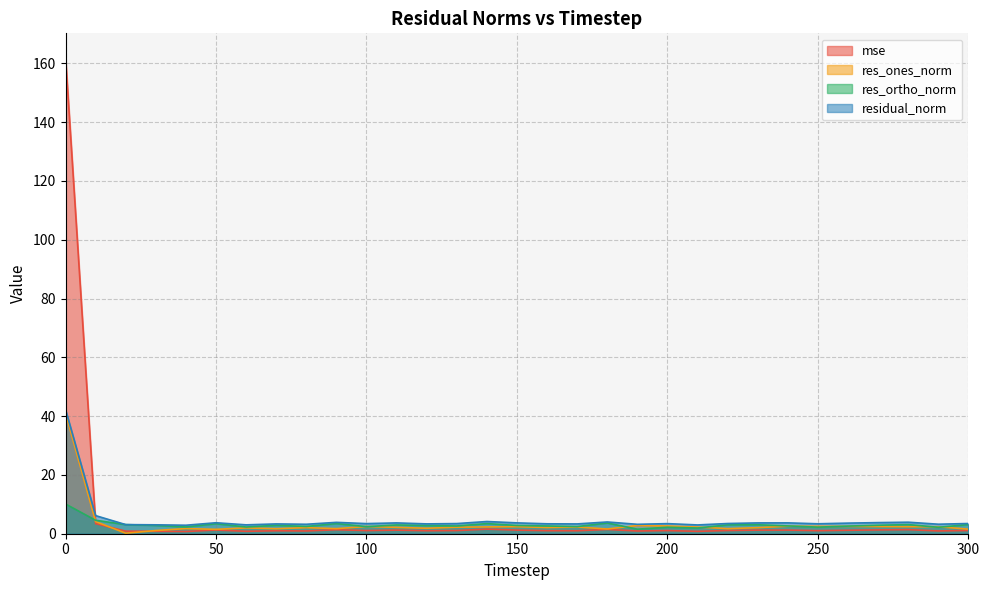

How many lines are shown in the chart?

4